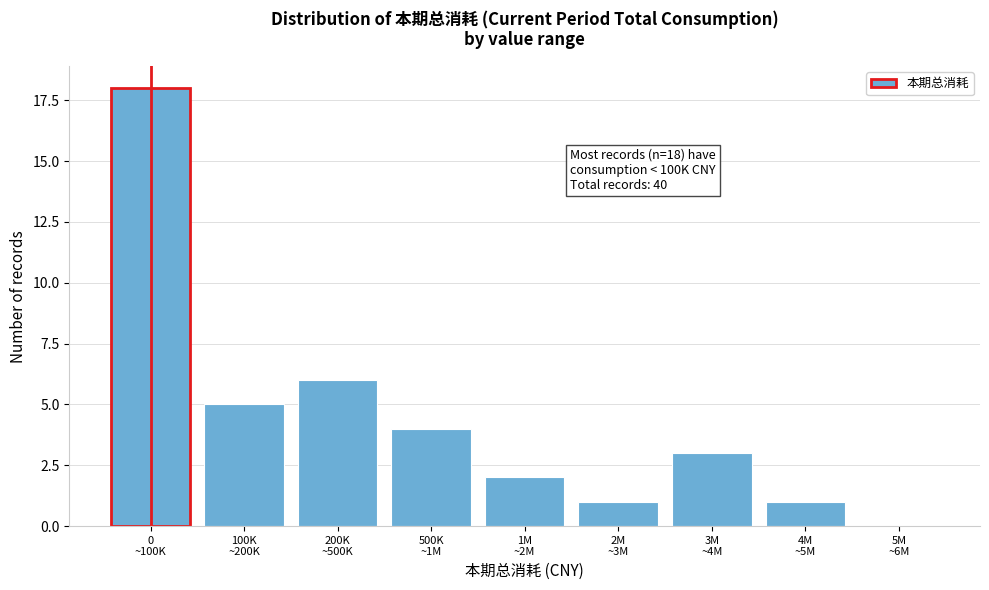

What is the maximum value shown in the chart?

18